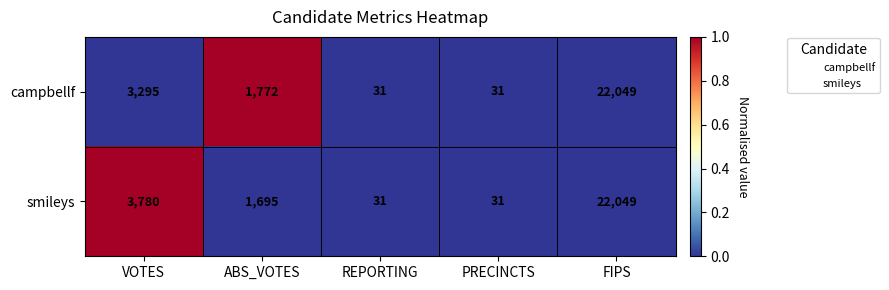

Which series changed the most between VOTES and PRECINCTS?

smileys